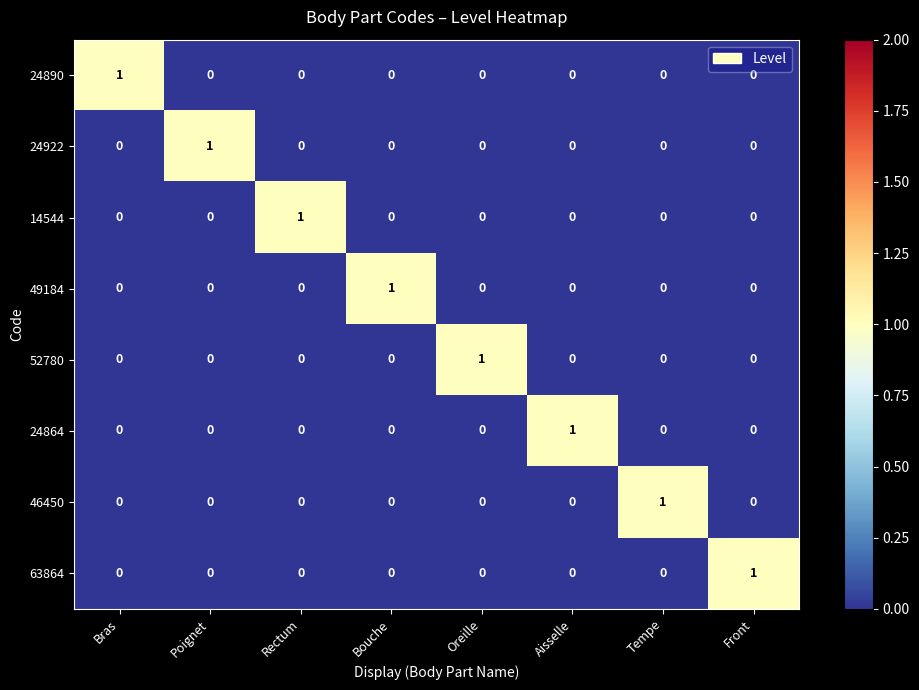

Count the number of categories in the chart.

8